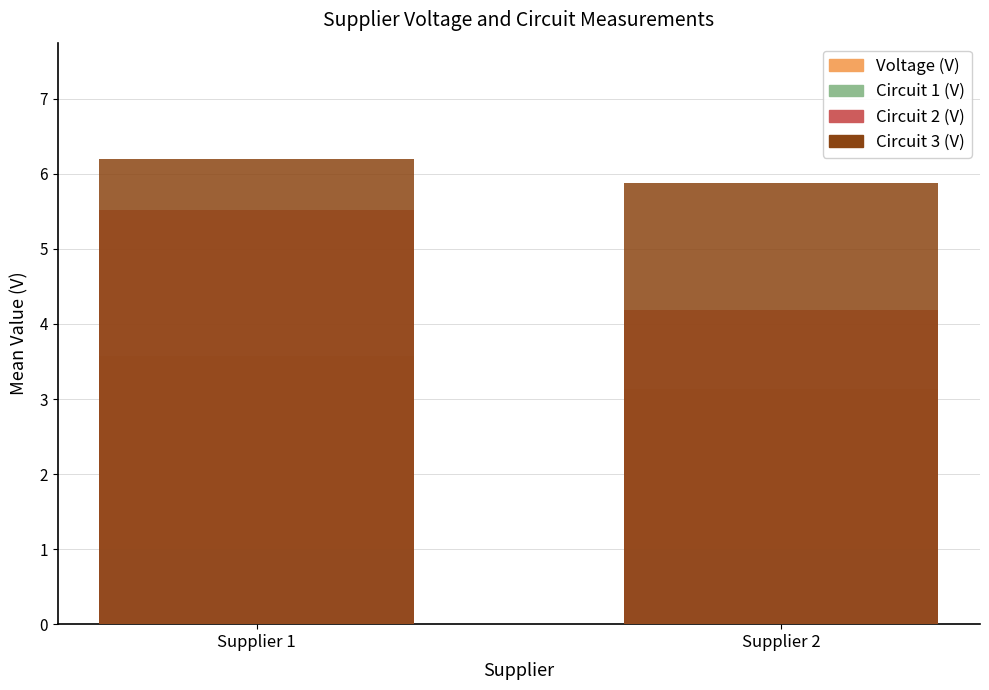

Count the Circuit 3 (V) values in the range 5 to 6.

1